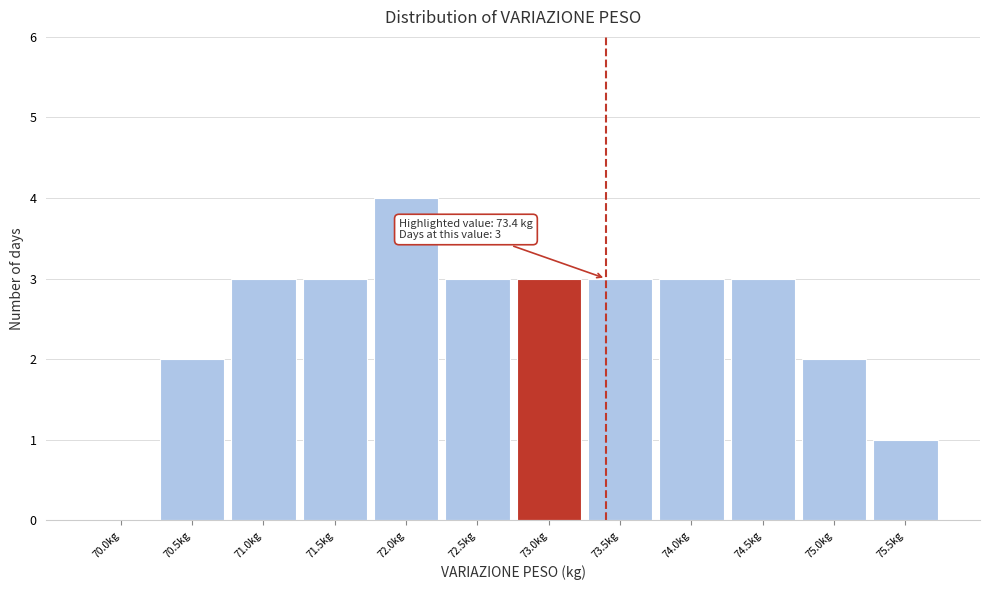

Reading left to right, transcribe all the data shown in this chart.

70.0kg=0	70.5kg=2	71.0kg=3	71.5kg=3	72.0kg=4	72.5kg=3	73.0kg=3	73.5kg=3	74.0kg=3	74.5kg=3	75.0kg=2	75.5kg=1